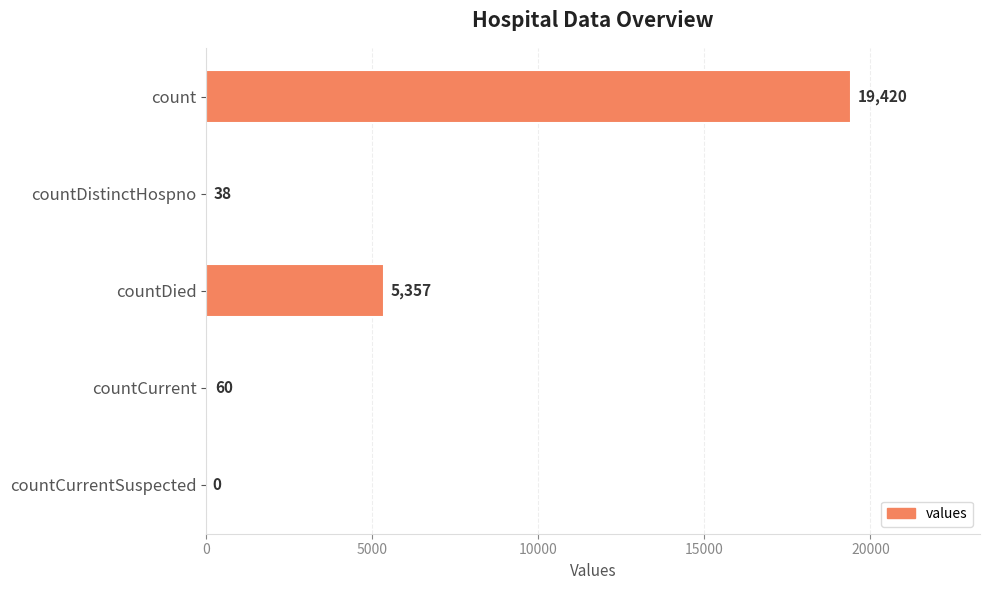

What is the change in value from countDistinctHospno to countCurrent?

+22